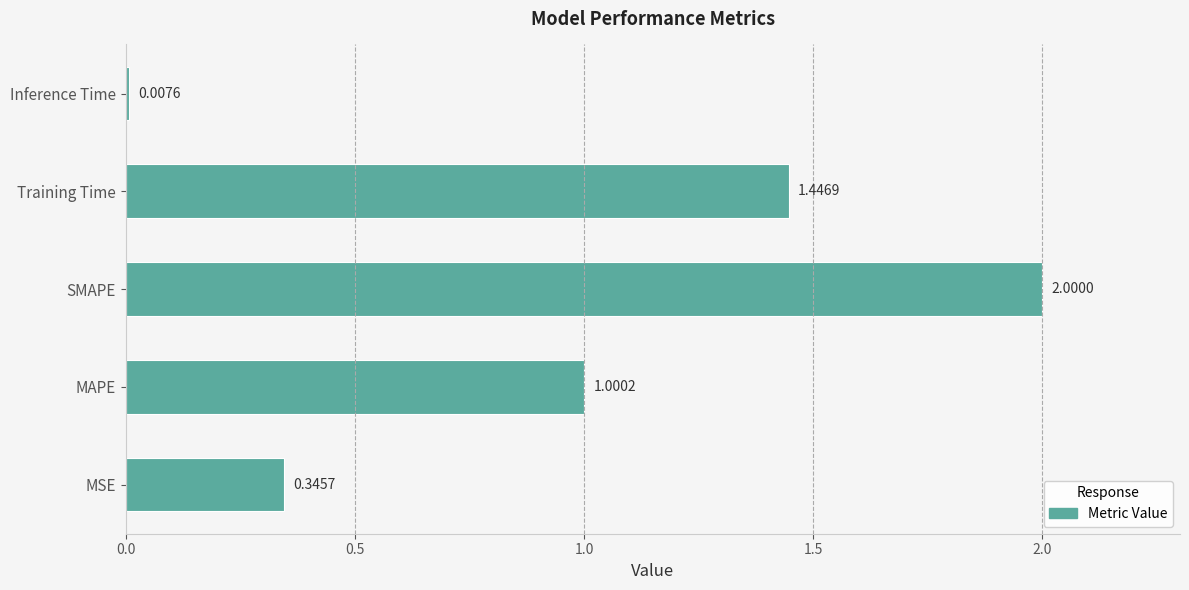

At which label is the value closest to 1?

MAPE